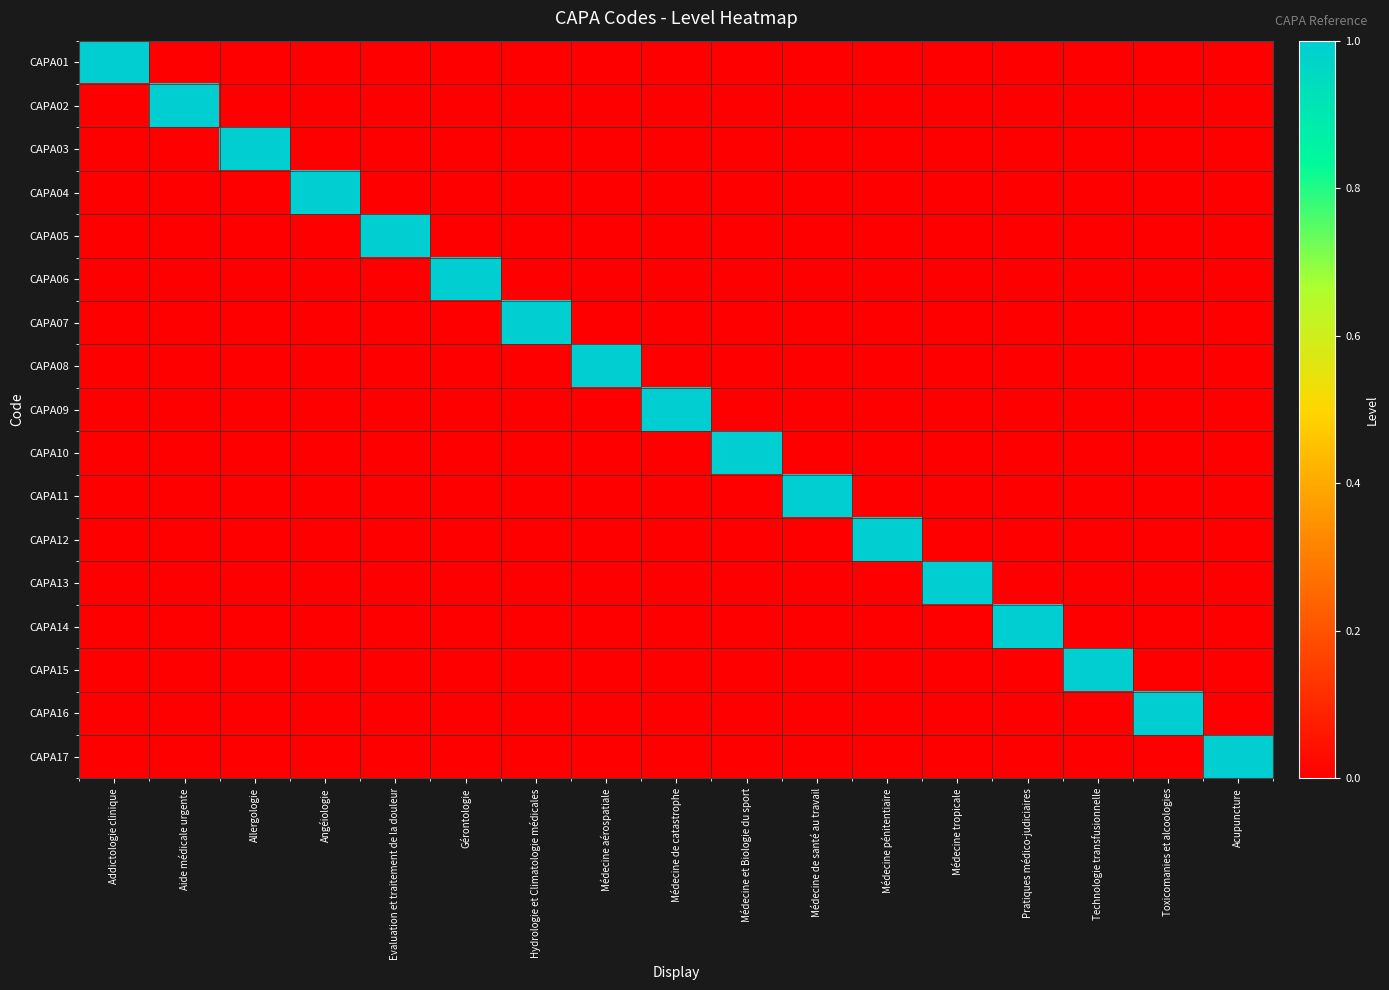

What is the total value across all series at Acupuncture?

1